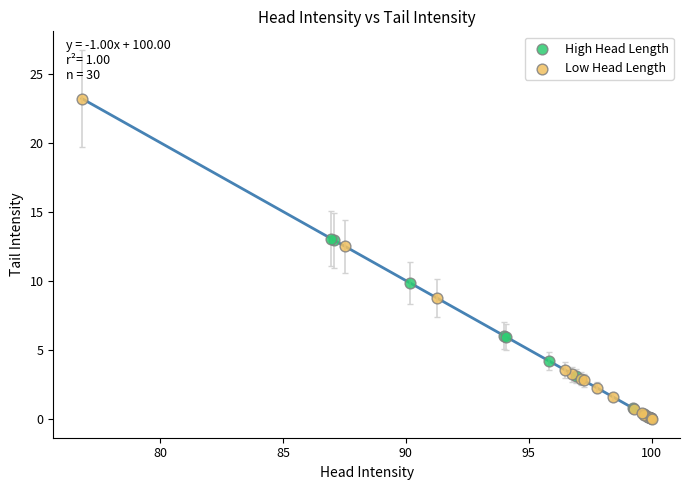

Which series has the widest spread of Y values?

Low Head Length